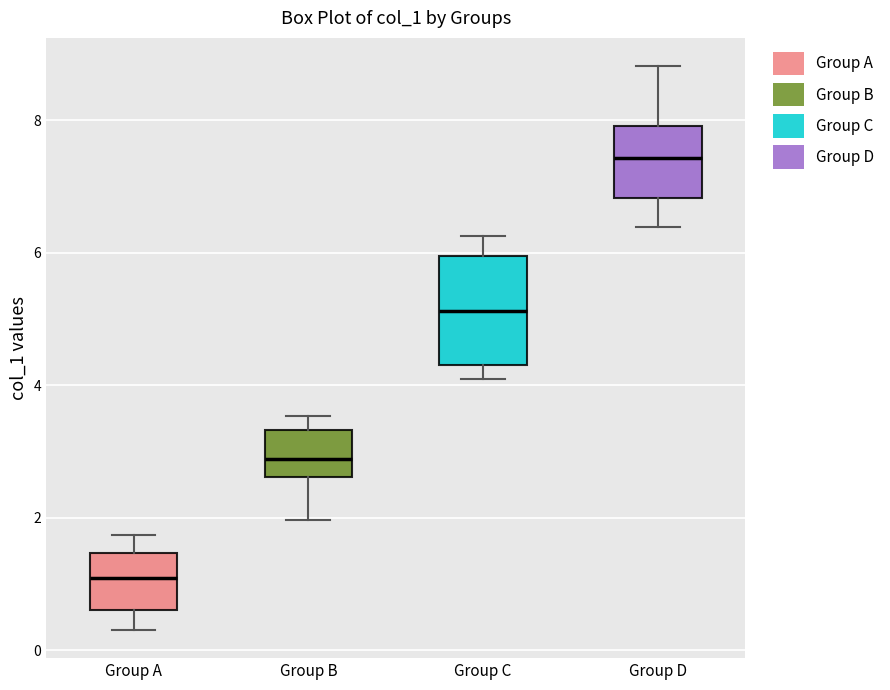

Reading left to right, transcribe this box plot: for each box, give where its median line is, the range the box spans, and where its two whiskers end, as read against the y-axis. The values are not printed on the chart, so give them approximately, as read against the axis.

Group A: median 1.2, box 0.6 to 1.4, whiskers 0.4 to 1.8
Group B: median 2.8, box 2.6 to 3.4, whiskers 2.0 to 3.6
Group C: median 5.2, box 4.4 to 6.0, whiskers 4.2 to 6.2
Group D: median 7.4, box 6.8 to 8.0, whiskers 6.4 to 8.8